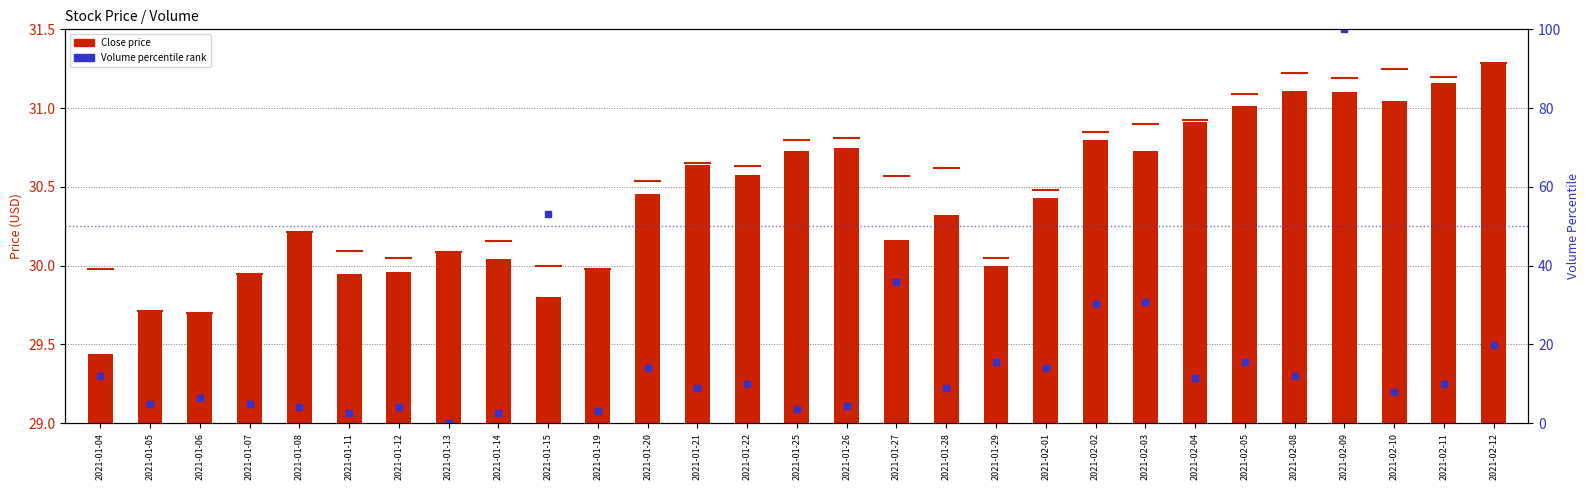

What position from the left is 2021-01-14?

9